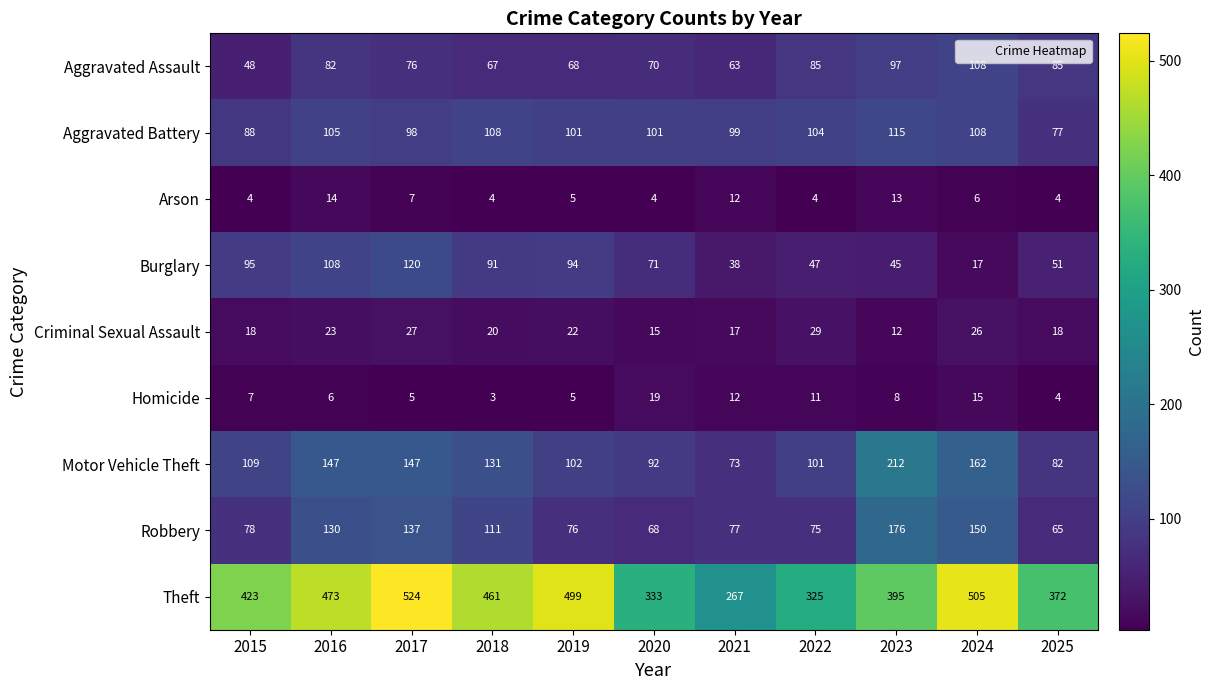

What is the smallest value displayed?

3